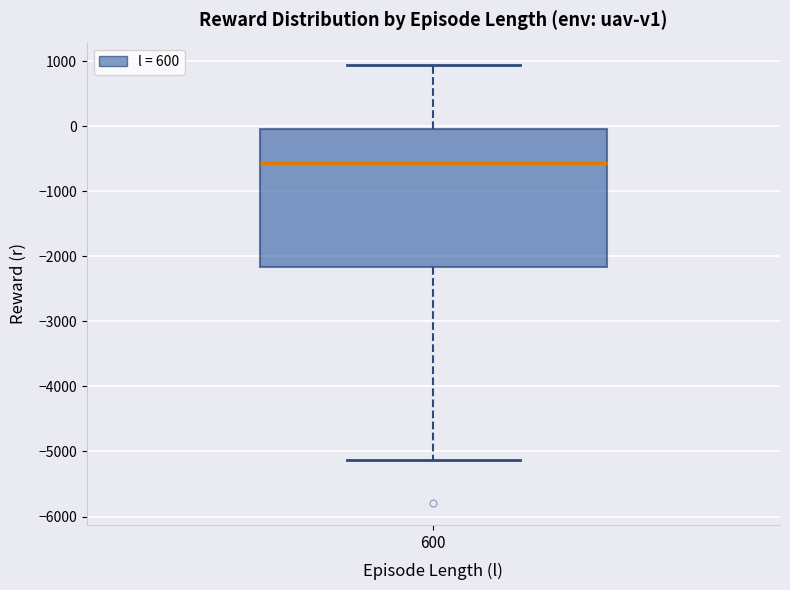

Where does the upper whisker of the box at x = 600 end on the y-axis? The values are not printed on the chart, so give them approximately, as read against the axis.

900